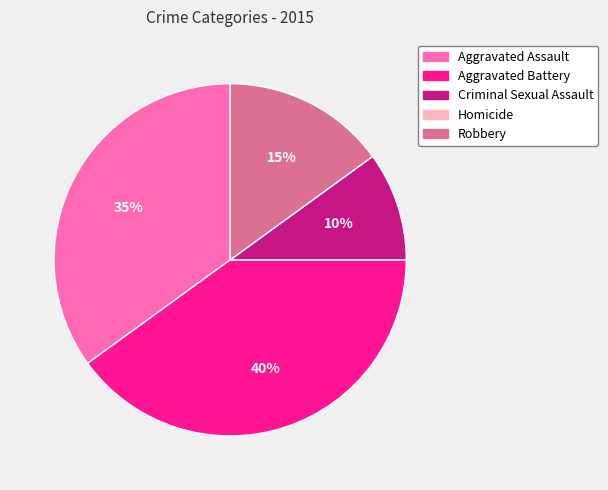

Which category has the biggest portion of the pie?

Aggravated Battery